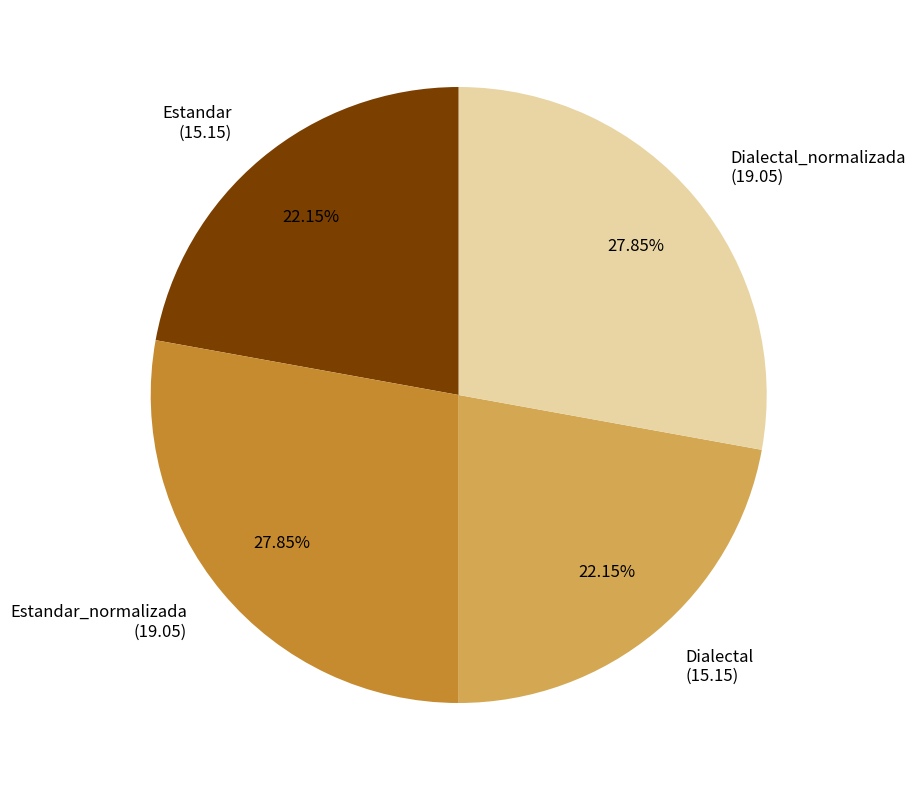

Between Estandar (15.15) and Dialectal_normalizada (19.05), which is larger?

Dialectal_normalizada (19.05)